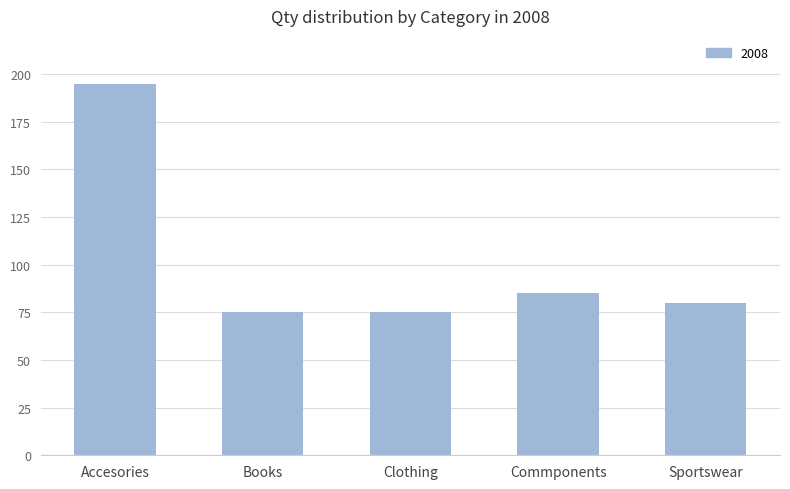

What is the greatest value displayed?

195